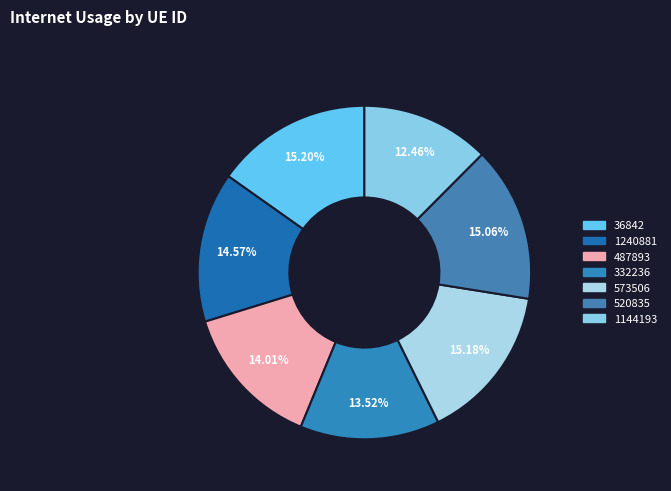

What is the ratio of the value at 573506 to the value at 1240881?

1.0